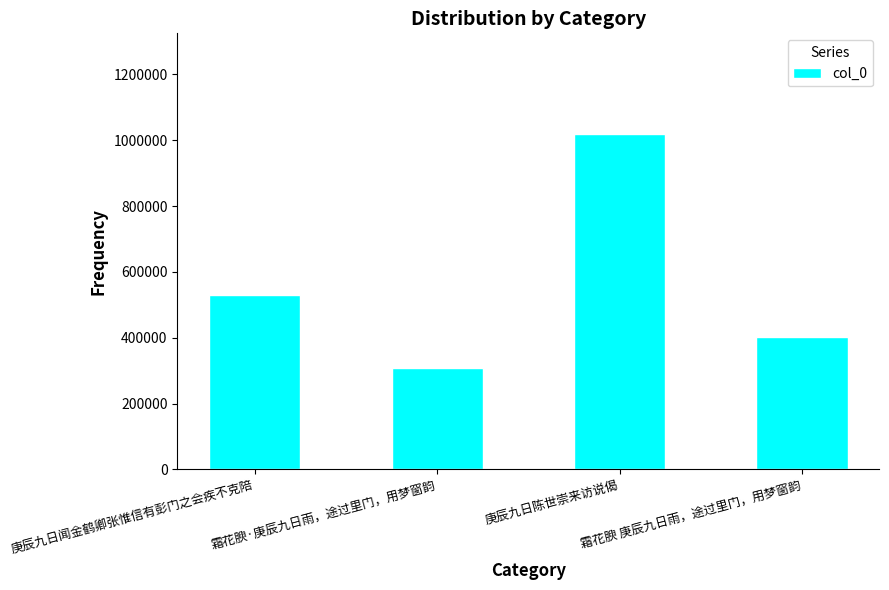

Reading left to right, transcribe all the data shown in this chart.

庚辰九日闻金鹤卿张惟信有彭门之会疾不克陪=531352	霜花腴·庚辰九日雨，途过里门，用梦窗韵=309263	庚辰九日陈世崇来访说偈=1018872	霜花腴 庚辰九日雨，途过里门，用梦窗韵=402997